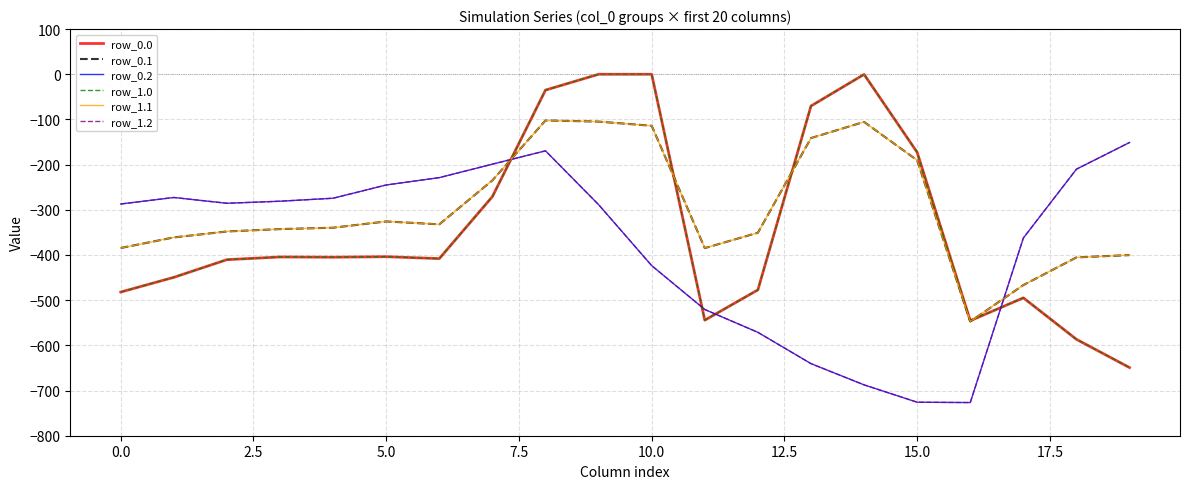

Does the chart display data point markers on the line(s)?

No